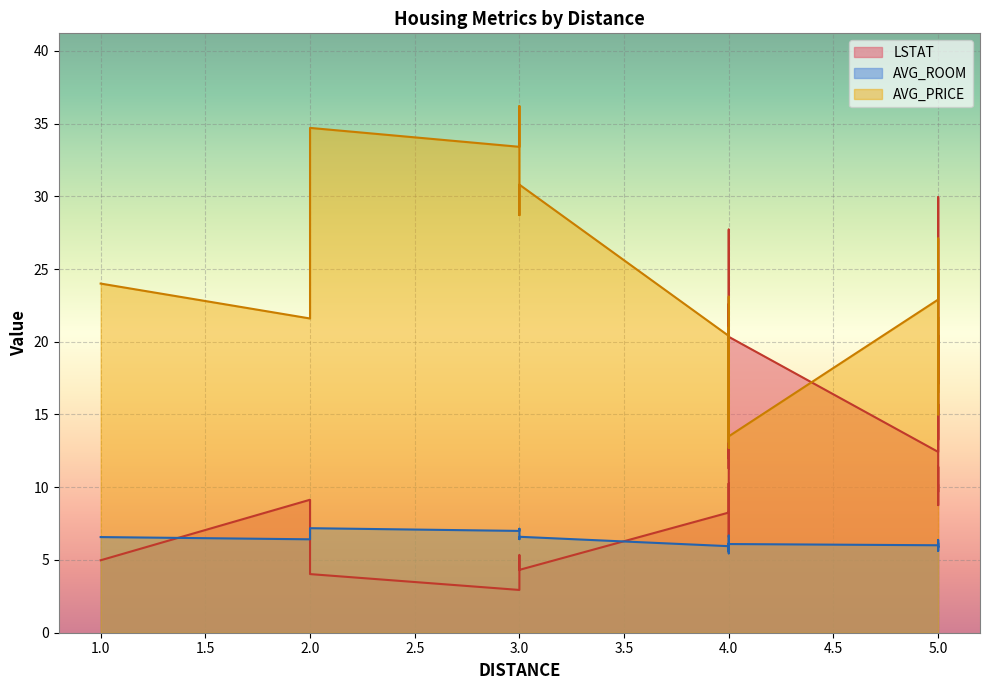

What is the value of the LSTAT point at the 36th from the left?

12.4